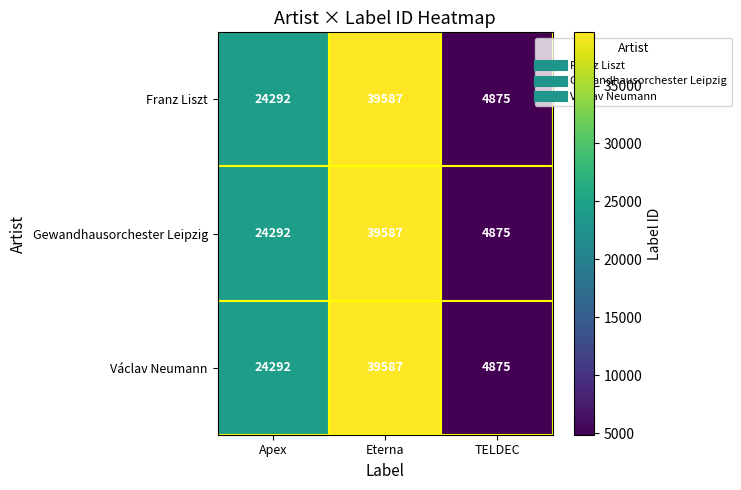

What is the average value of the Václav Neumann series?

22918